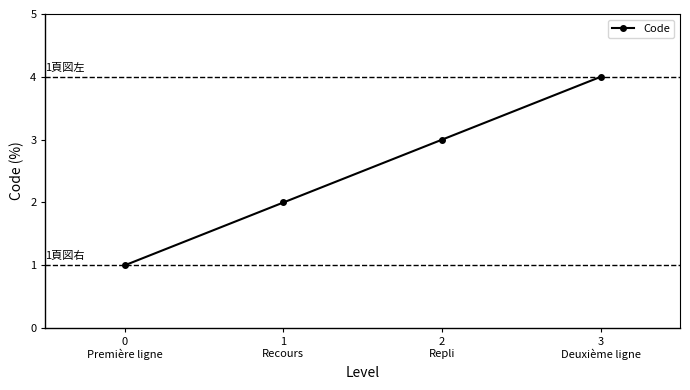

Between 1
Recours and 3
Deuxième ligne, which is larger?

3
Deuxième ligne